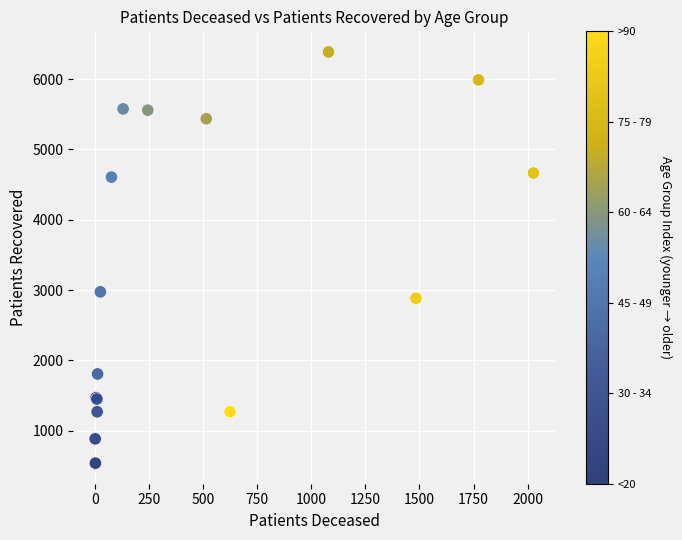

What Y value in the scatter plot is closest to 3463?

2975